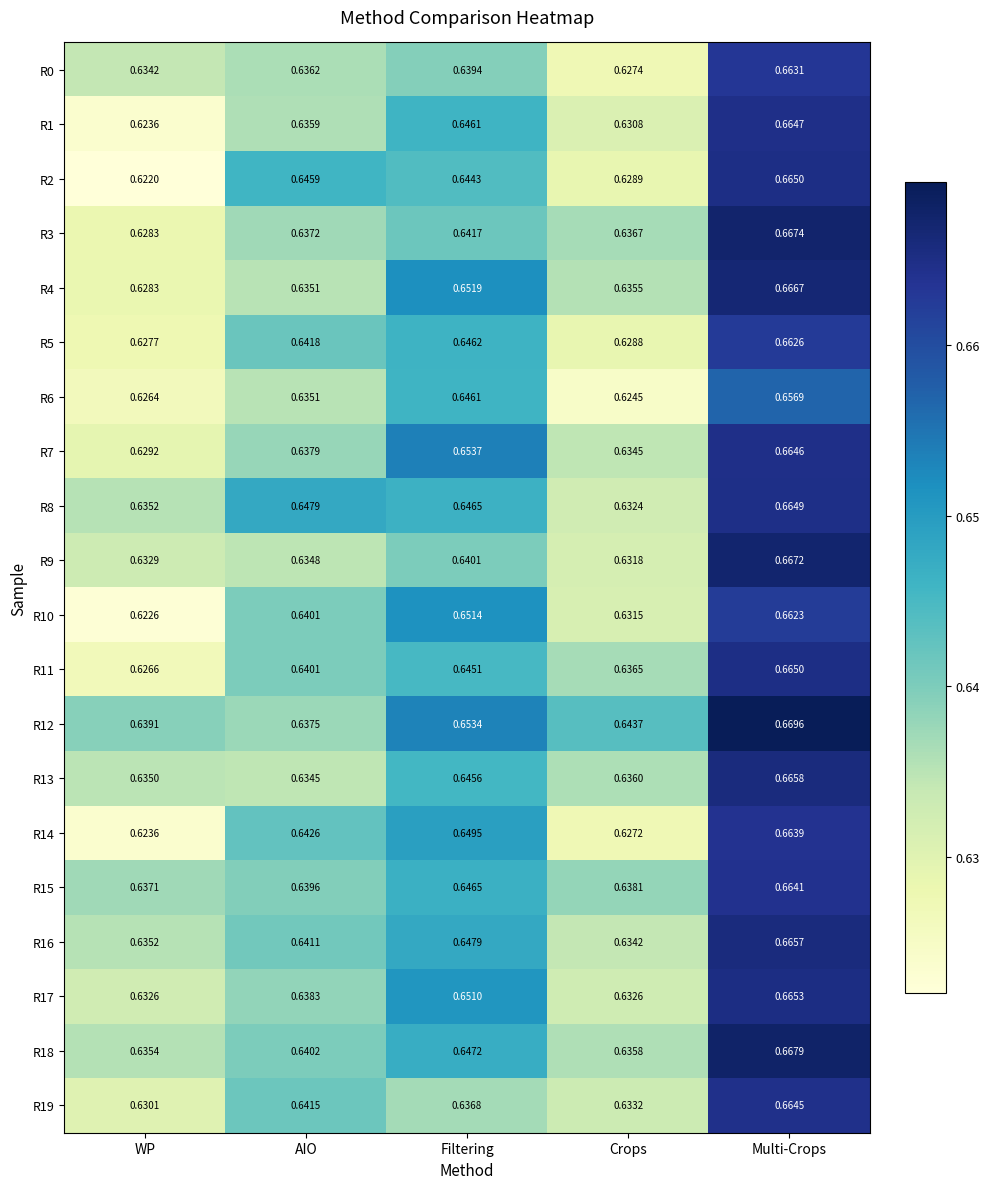

Rank the categories by R15 value from highest to lowest.

Multi-Crops, Filtering, AIO, Crops, WP